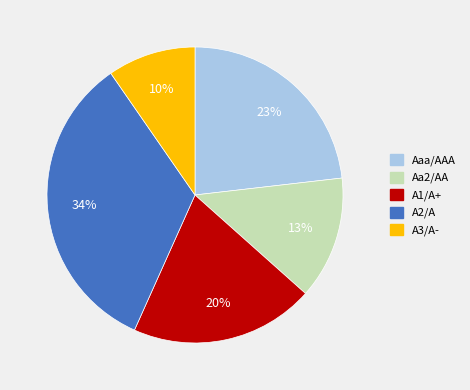

How many segments does this pie chart have?

5